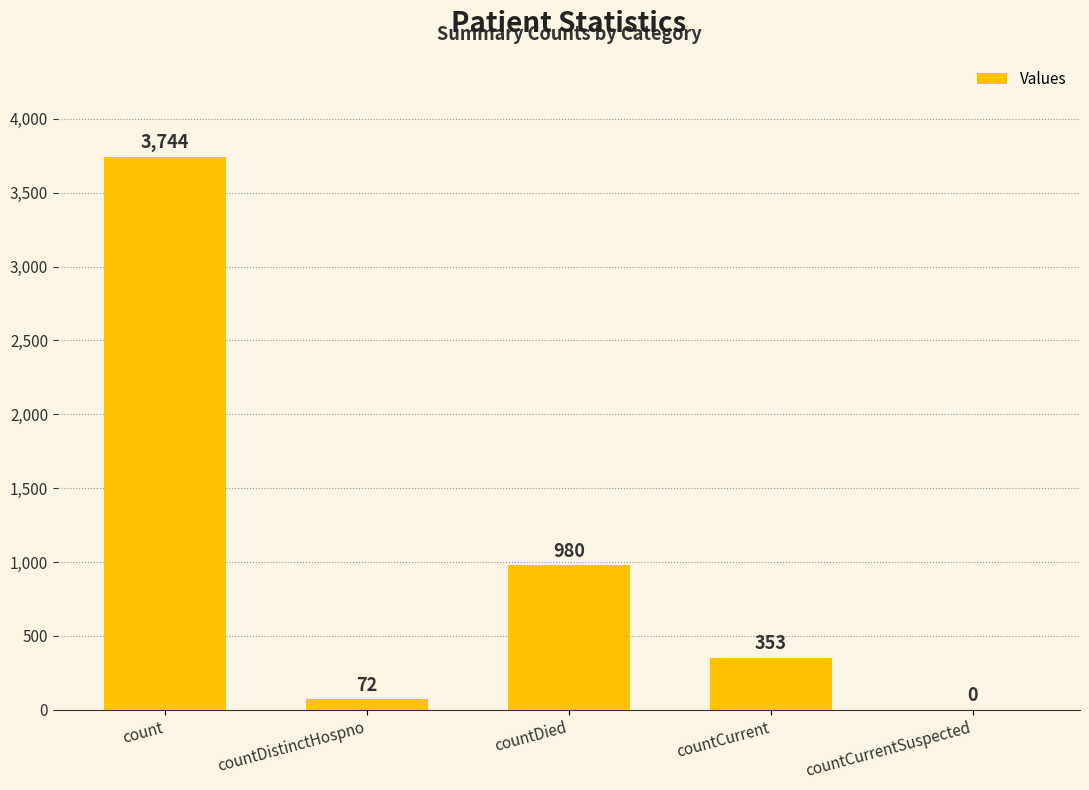

What is the sum of the values at countCurrentSuspected and countDistinctHospno?

72